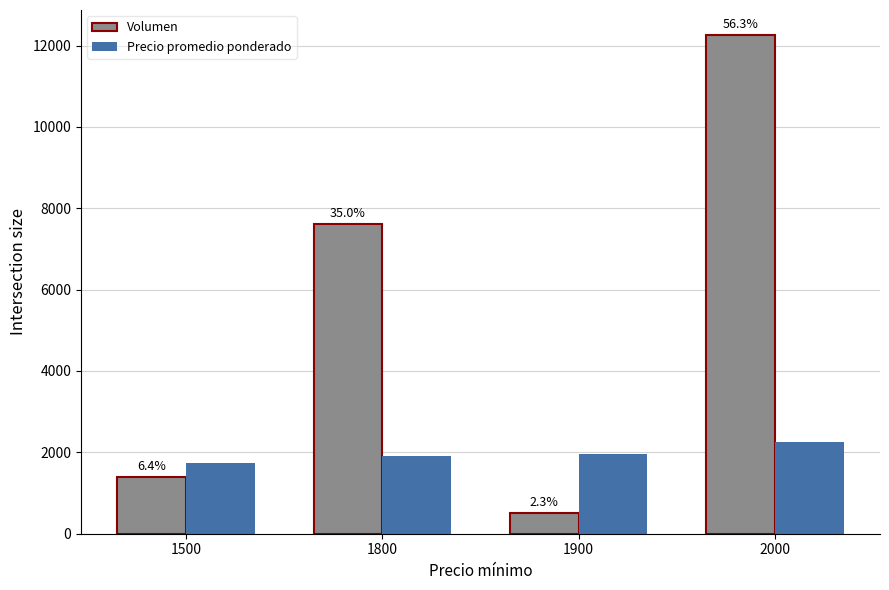

What are all the series names shown in the legend?

Volumen, Precio promedio ponderado